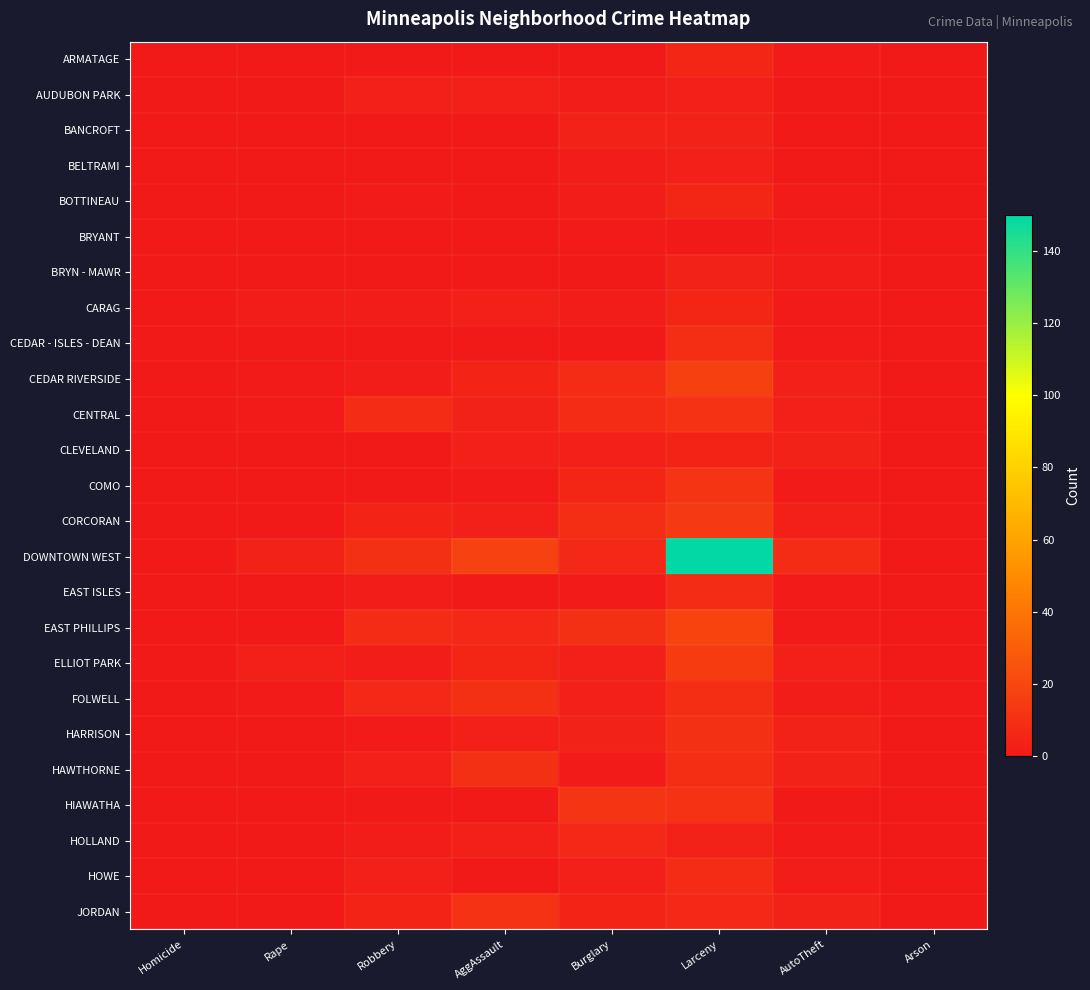

Reading right to left, extract all data points from this chart.

ARMATAGE: Arson=0	AutoTheft=1	Larceny=6	Burglary=0	AggAssault=0	Robbery=0	Rape=0	Homicide=0
AUDUBON PARK: Arson=0	AutoTheft=0	Larceny=3	Burglary=2	AggAssault=3	Robbery=3	Rape=0	Homicide=0
BANCROFT: Arson=0	AutoTheft=0	Larceny=4	Burglary=4	AggAssault=0	Robbery=0	Rape=0	Homicide=0
BELTRAMI: Arson=0	AutoTheft=0	Larceny=3	Burglary=2	AggAssault=0	Robbery=0	Rape=0	Homicide=0
BOTTINEAU: Arson=0	AutoTheft=1	Larceny=6	Burglary=2	AggAssault=0	Robbery=1	Rape=0	Homicide=0
BRYANT: Arson=0	AutoTheft=1	Larceny=0	Burglary=1	AggAssault=0	Robbery=0	Rape=0	Homicide=0
BRYN - MAWR: Arson=0	AutoTheft=2	Larceny=4	Burglary=0	AggAssault=0	Robbery=0	Rape=0	Homicide=0
CARAG: Arson=0	AutoTheft=1	Larceny=6	Burglary=2	AggAssault=3	Robbery=2	Rape=2	Homicide=0
CEDAR - ISLES - DEAN: Arson=0	AutoTheft=1	Larceny=9	Burglary=0	AggAssault=0	Robbery=0	Rape=0	Homicide=0
CEDAR RIVERSIDE: Arson=0	AutoTheft=3	Larceny=17	Burglary=8	AggAssault=5	Robbery=2	Rape=1	Homicide=0
CENTRAL: Arson=0	AutoTheft=3	Larceny=11	Burglary=8	AggAssault=4	Robbery=8	Rape=1	Homicide=0
CLEVELAND: Arson=0	AutoTheft=4	Larceny=5	Burglary=3	AggAssault=3	Robbery=0	Rape=0	Homicide=0
COMO: Arson=0	AutoTheft=1	Larceny=12	Burglary=6	AggAssault=1	Robbery=0	Rape=0	Homicide=0
CORCORAN: Arson=0	AutoTheft=3	Larceny=14	Burglary=9	AggAssault=3	Robbery=5	Rape=0	Homicide=0
DOWNTOWN WEST: Arson=0	AutoTheft=8	Larceny=150	Burglary=7	AggAssault=18	Robbery=10	Rape=4	Homicide=0
EAST ISLES: Arson=0	AutoTheft=1	Larceny=8	Burglary=1	AggAssault=0	Robbery=2	Rape=0	Homicide=0
EAST PHILLIPS: Arson=0	AutoTheft=1	Larceny=19	Burglary=10	AggAssault=7	Robbery=8	Rape=0	Homicide=0
ELLIOT PARK: Arson=0	AutoTheft=3	Larceny=15	Burglary=3	AggAssault=6	Robbery=2	Rape=3	Homicide=0
FOLWELL: Arson=1	AutoTheft=2	Larceny=9	Burglary=3	AggAssault=10	Robbery=7	Rape=1	Homicide=0
HARRISON: Arson=0	AutoTheft=4	Larceny=10	Burglary=4	AggAssault=3	Robbery=1	Rape=0	Homicide=0
HAWTHORNE: Arson=0	AutoTheft=4	Larceny=9	Burglary=1	AggAssault=10	Robbery=3	Rape=0	Homicide=0
HIAWATHA: Arson=0	AutoTheft=0	Larceny=11	Burglary=12	AggAssault=0	Robbery=0	Rape=0	Homicide=0
HOLLAND: Arson=0	AutoTheft=1	Larceny=4	Burglary=7	AggAssault=3	Robbery=2	Rape=0	Homicide=0
HOWE: Arson=0	AutoTheft=2	Larceny=8	Burglary=3	AggAssault=0	Robbery=3	Rape=0	Homicide=0
JORDAN: Arson=0	AutoTheft=4	Larceny=7	Burglary=5	AggAssault=11	Robbery=5	Rape=0	Homicide=0